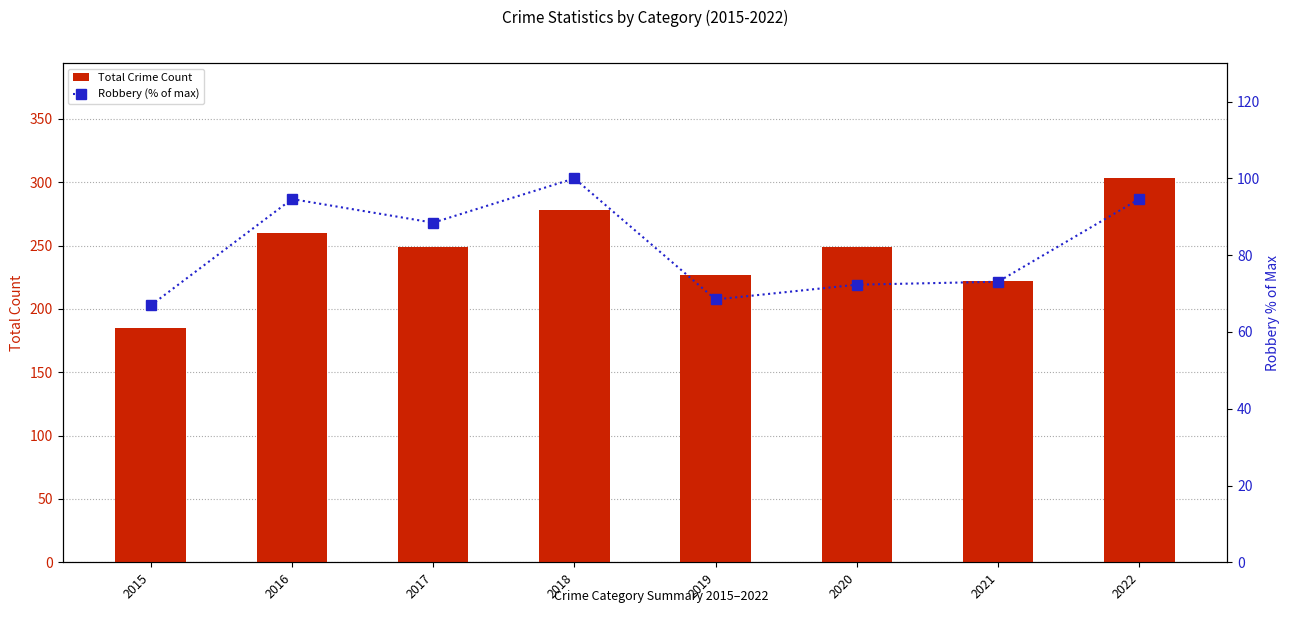

Reading left to right, transcribe all the data shown in this chart.

Total Crime Count: 2015=185.0	2016=260.0	2017=249.0	2018=278.0	2019=227.0	2020=249.0	2021=222.0	2022=303.0
Robbery (% of max): 2015=66.9	2016=94.6	2017=88.5	2018=100.0	2019=68.5	2020=72.3	2021=73.1	2022=94.6